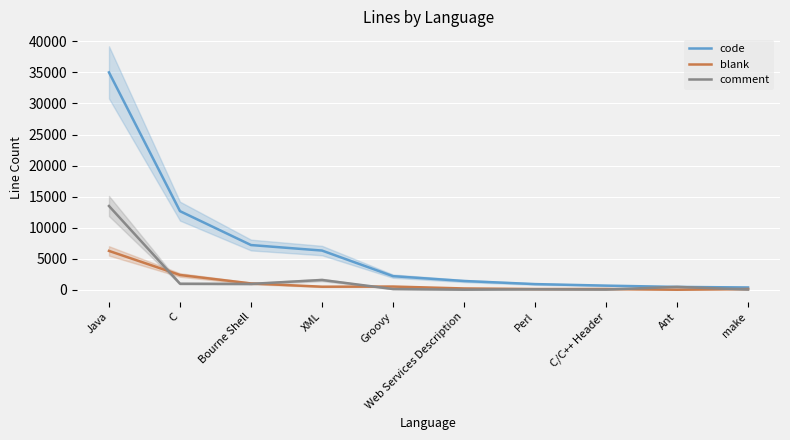

What is the highest value of the code series?

35003